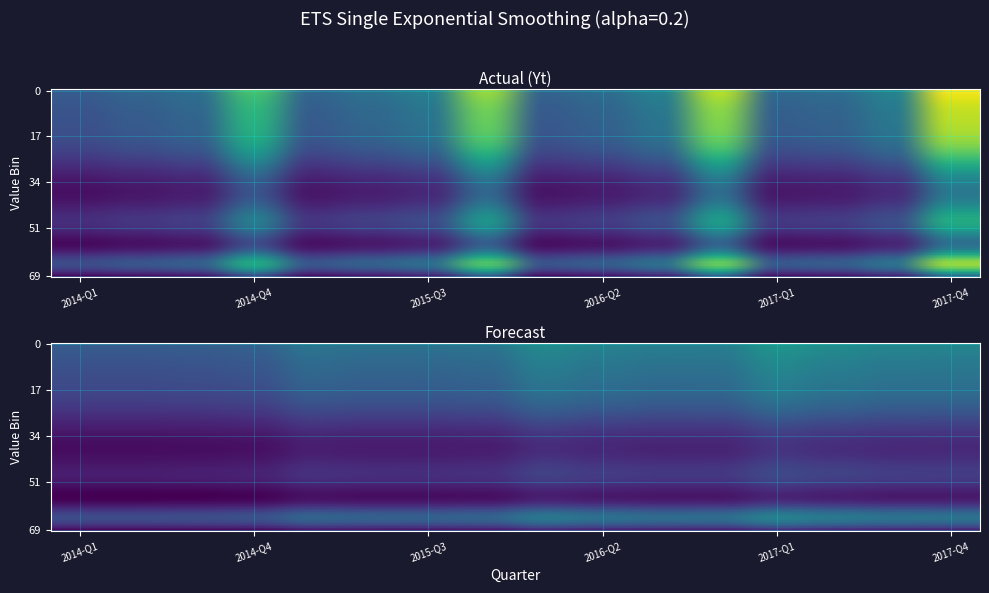

How many data points in Forecast are less than 63?

8